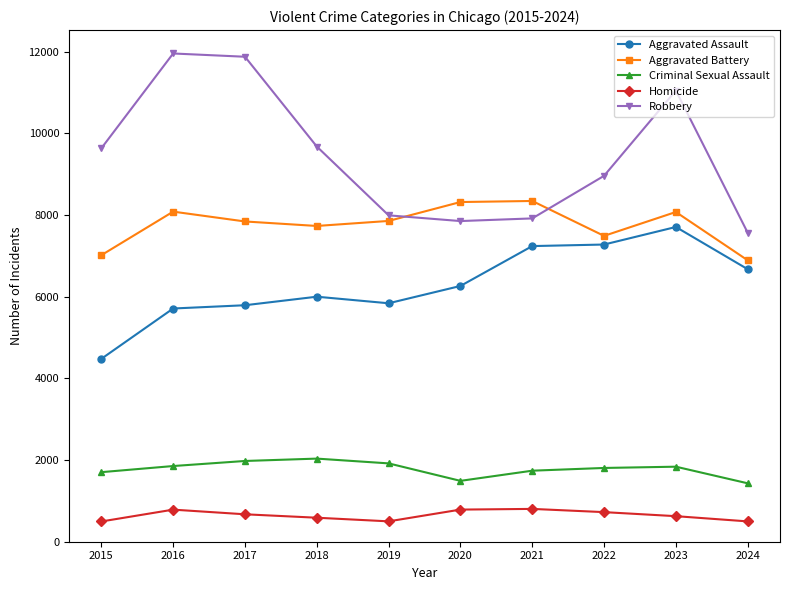

Does the chart have visible grid lines?

No